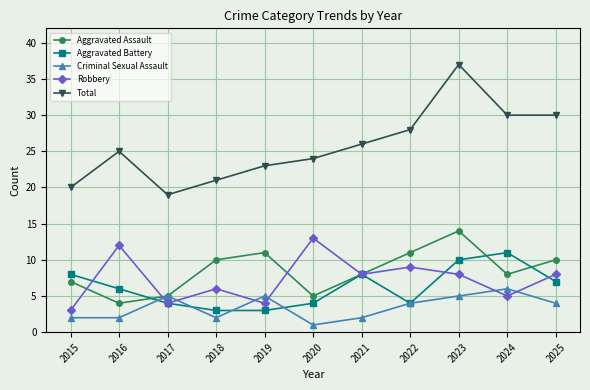

Between which two adjacent categories do Aggravated Assault and Robbery first intersect?

2015 and 2016